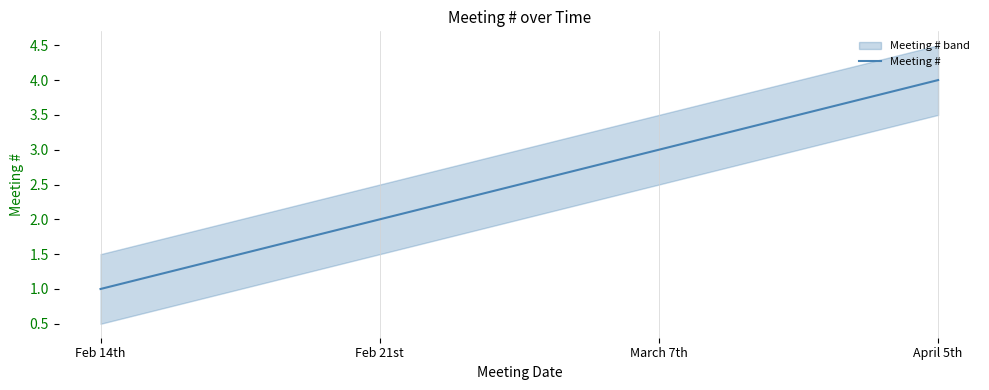

The value at March 7th is 3. True or false?

True